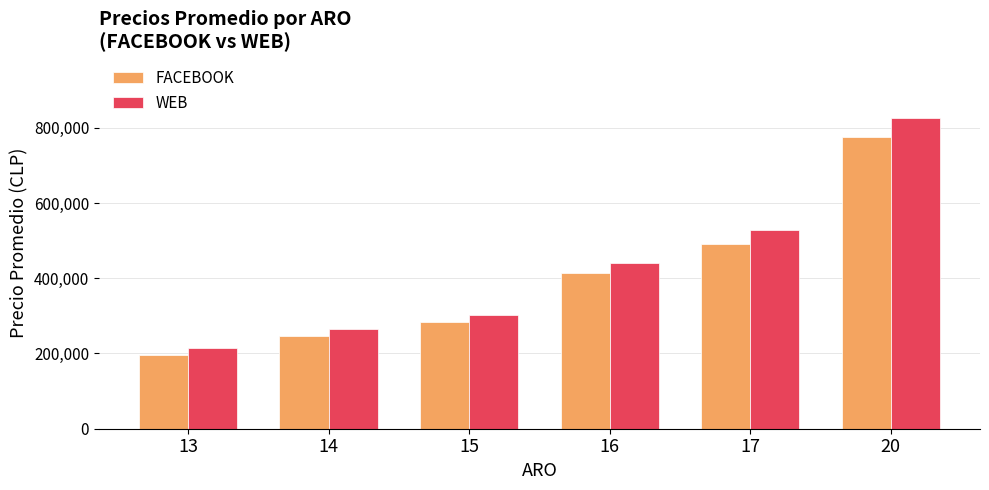

True or false: FACEBOOK has a value of 246667 at 14.

True